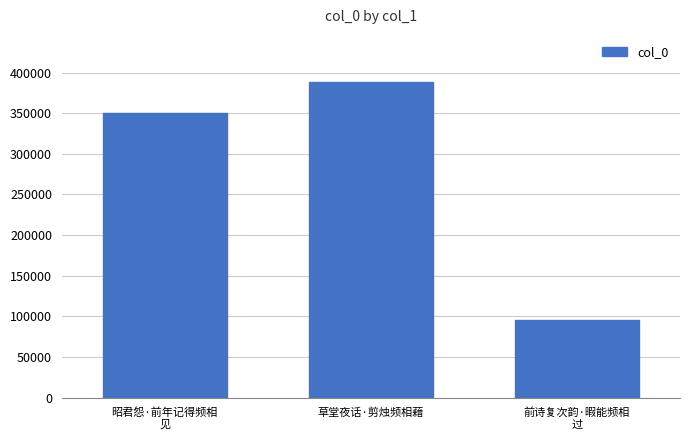

True or false: the data shows 95915 at 前诗复次韵·暇能频相
过.

True